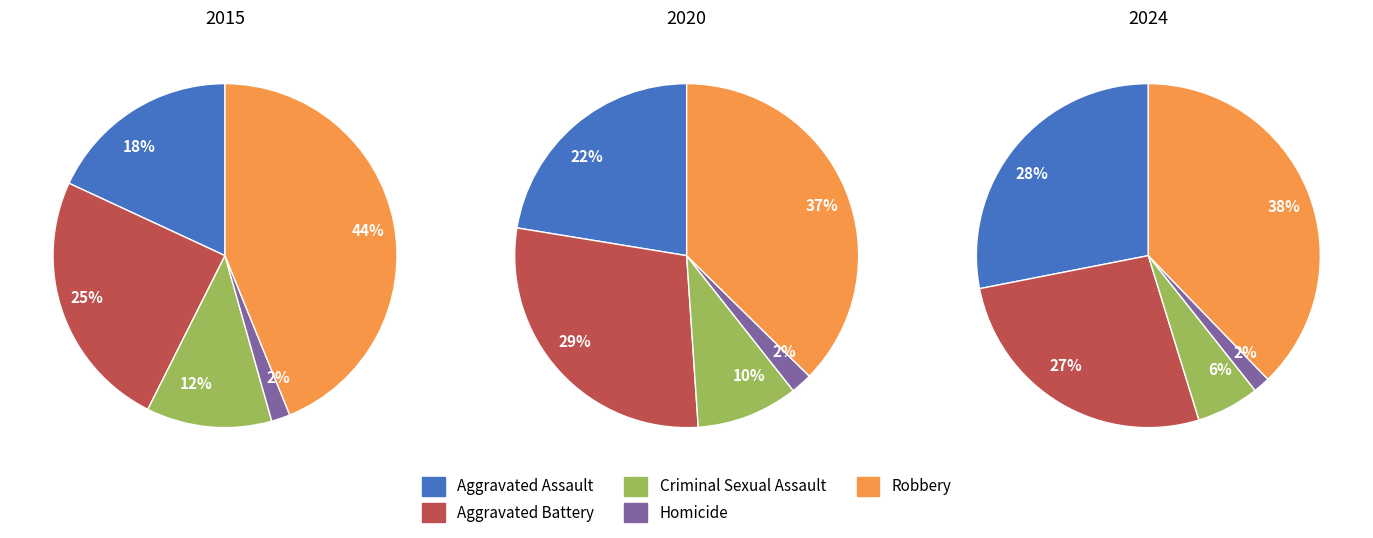

To the nearest percent, what is the difference between the largest and smallest slice percentages?

35%